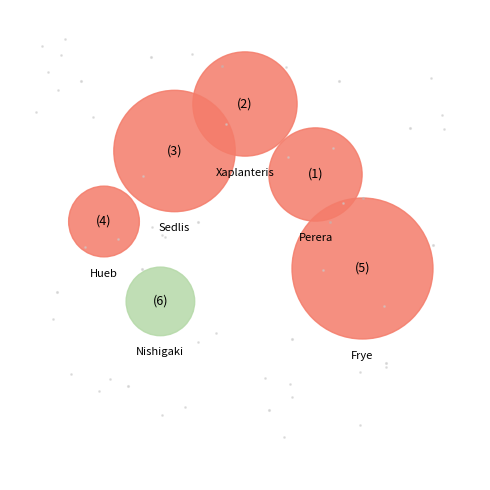

Count the number of slices in the pie.

6